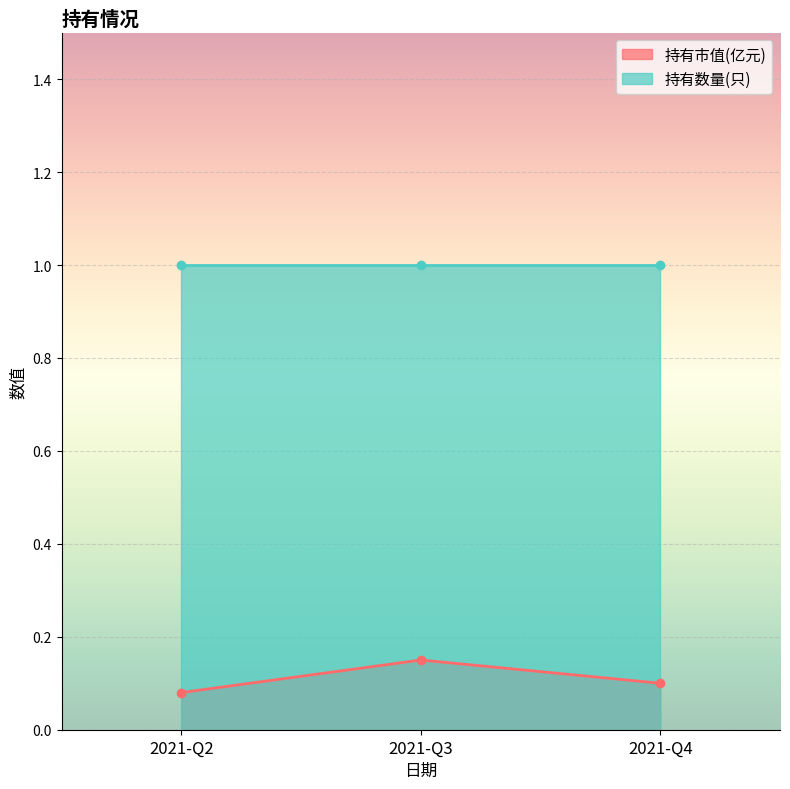

Does the chart display data point markers on the line(s)?

Yes